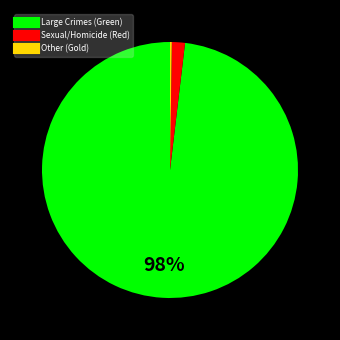

Is there any slice that represents more than half of the pie?

Yes